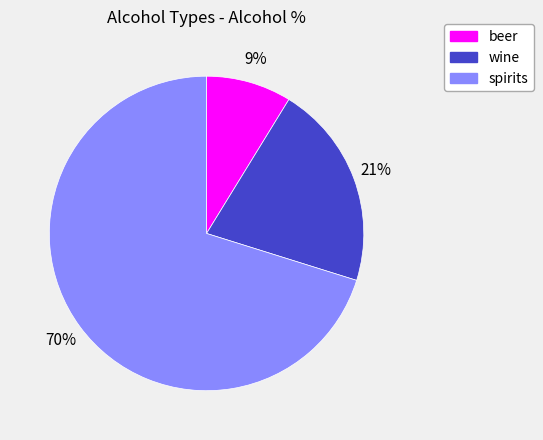

True or false: beer accounts for 9% of the total.

True